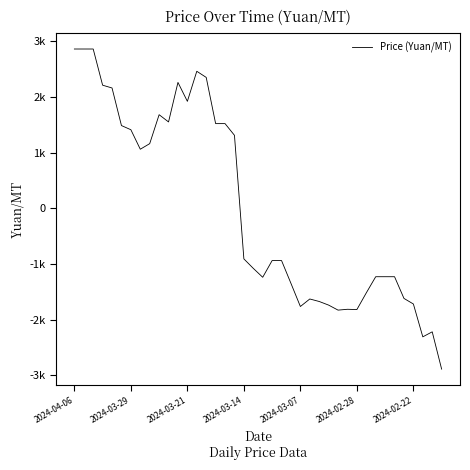

Is this an area chart (filled region under the line)?

No